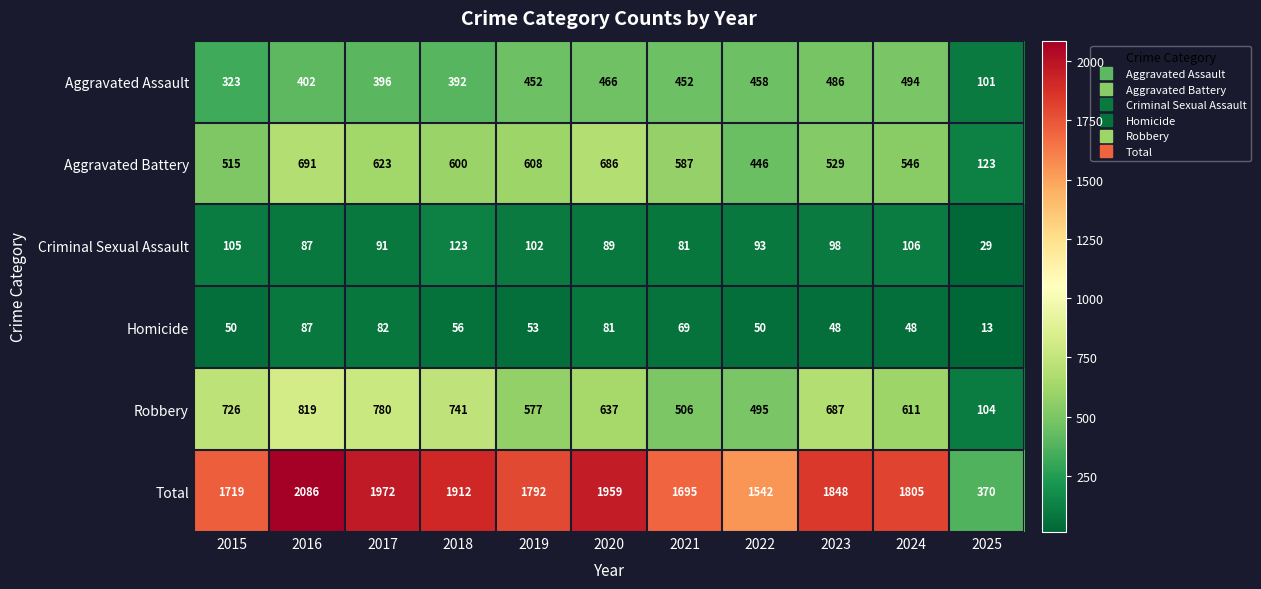

Where does the Robbery series first go above 637?

2015